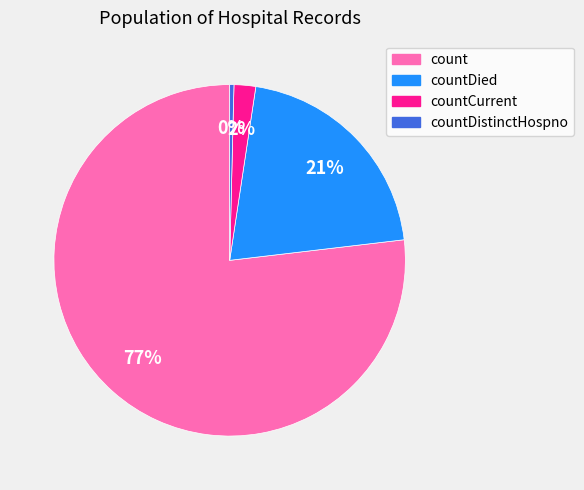

Is there any slice that represents more than half of the pie?

Yes